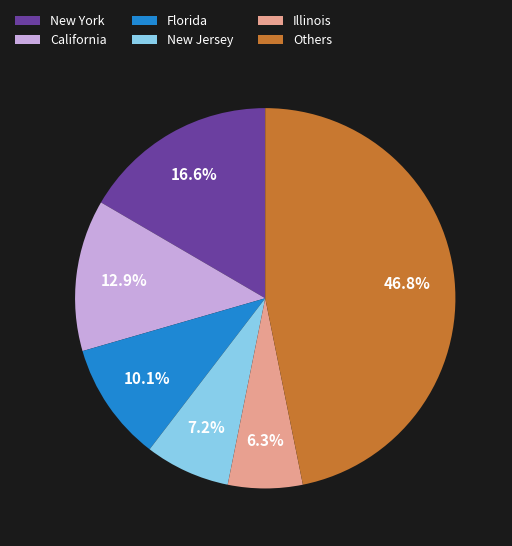

The California slice represents 20% of the pie. True or false?

False